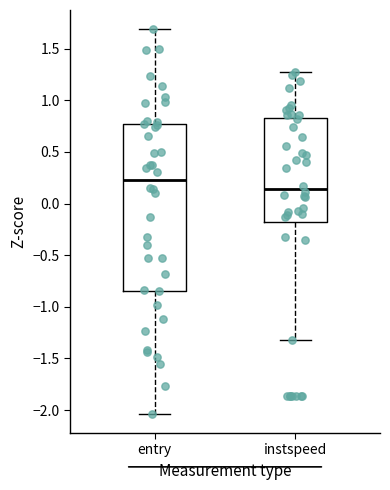

Reading left to right, transcribe this box plot: for each box, give where its median line is, the range the box spans, and where its two whiskers end, as read against the y-axis. The values are not printed on the chart, so give them approximately, as read against the axis.

entry: median 0.25, box -0.85 to 0.75, whiskers -2.05 to 1.70
instspeed: median 0.15, box -0.20 to 0.85, whiskers -1.30 to 1.25